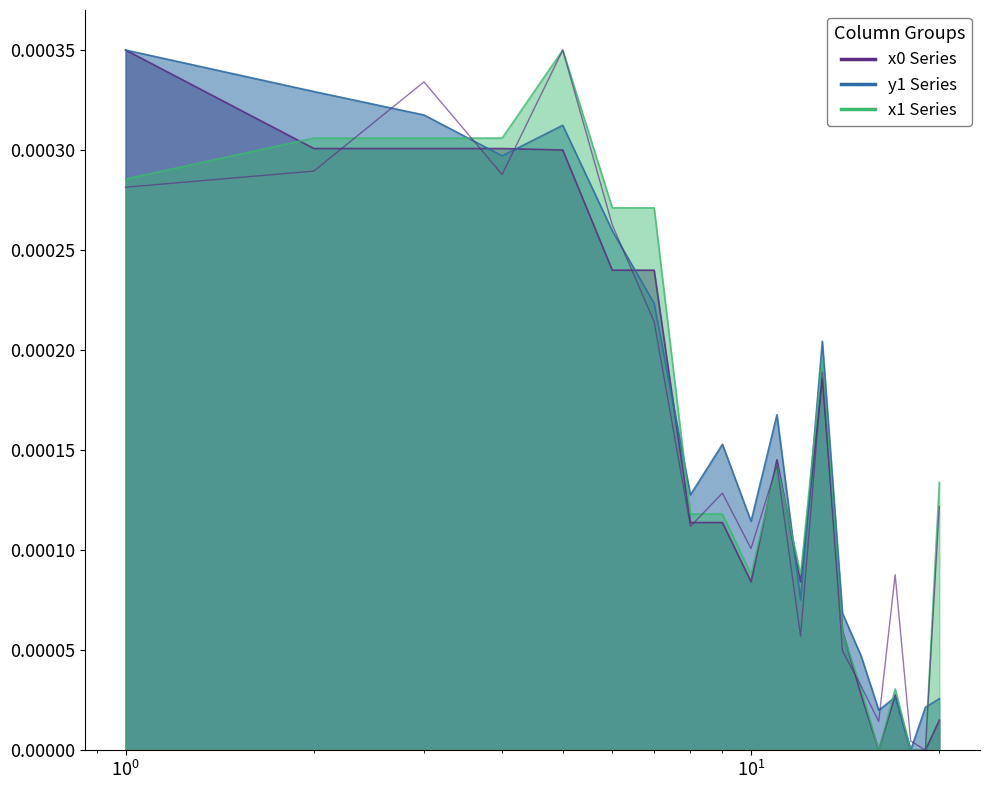

How many interior local valleys does the y1 series have?

6